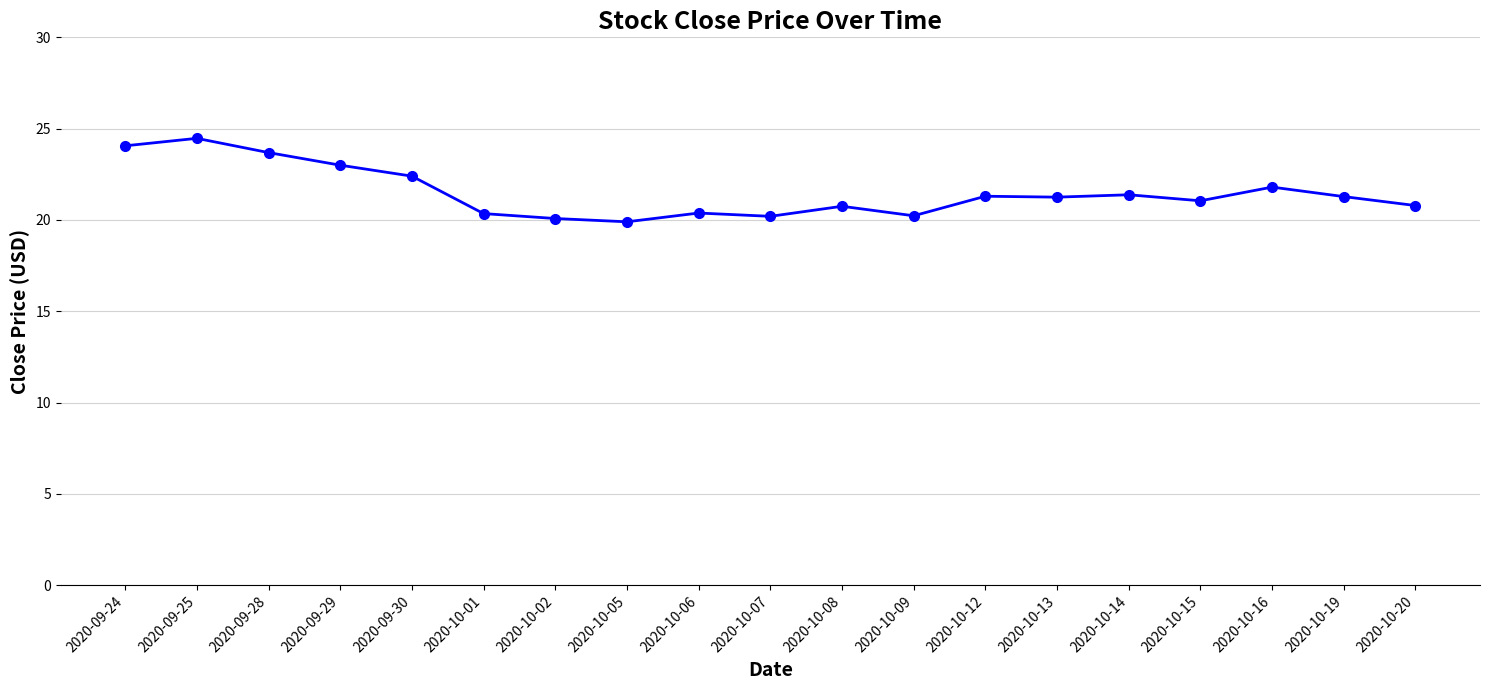

What is the difference between the second highest and minimum values?

4.2